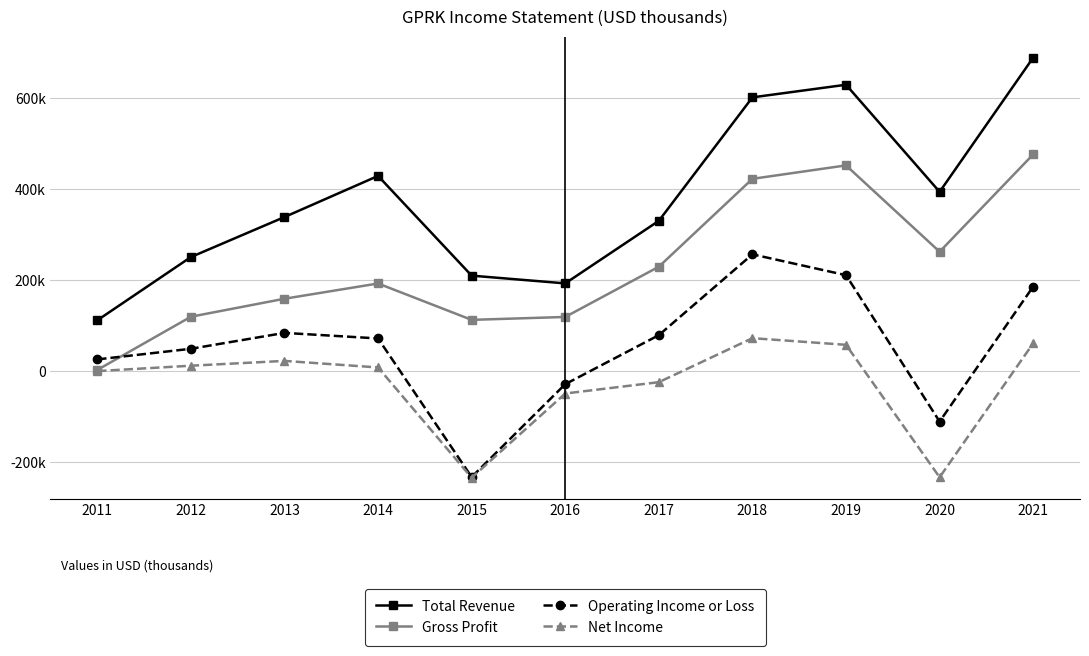

What is the smallest value displayed?

-234000